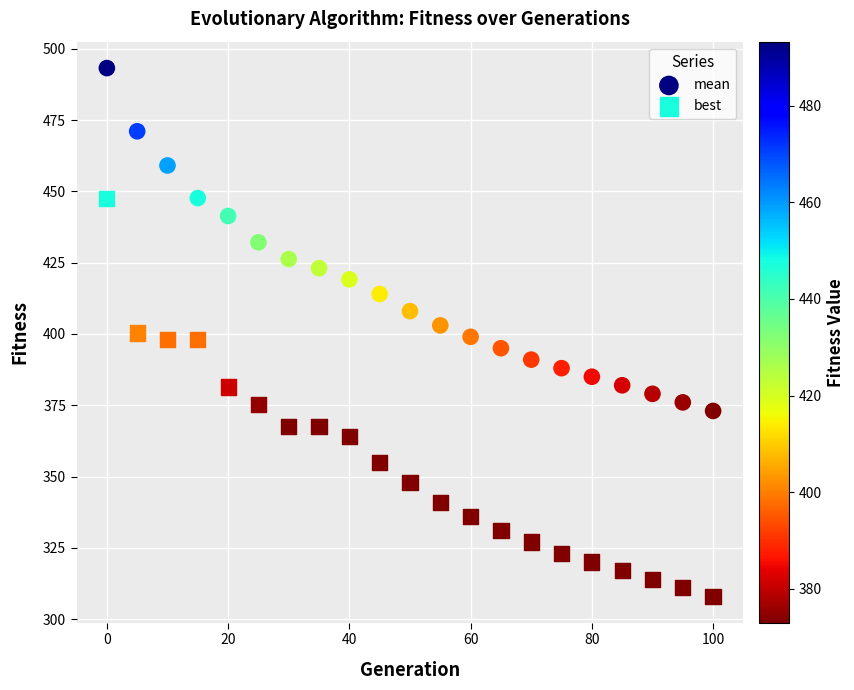

What is the X range (max minus min) for the scatter plot?

100.0